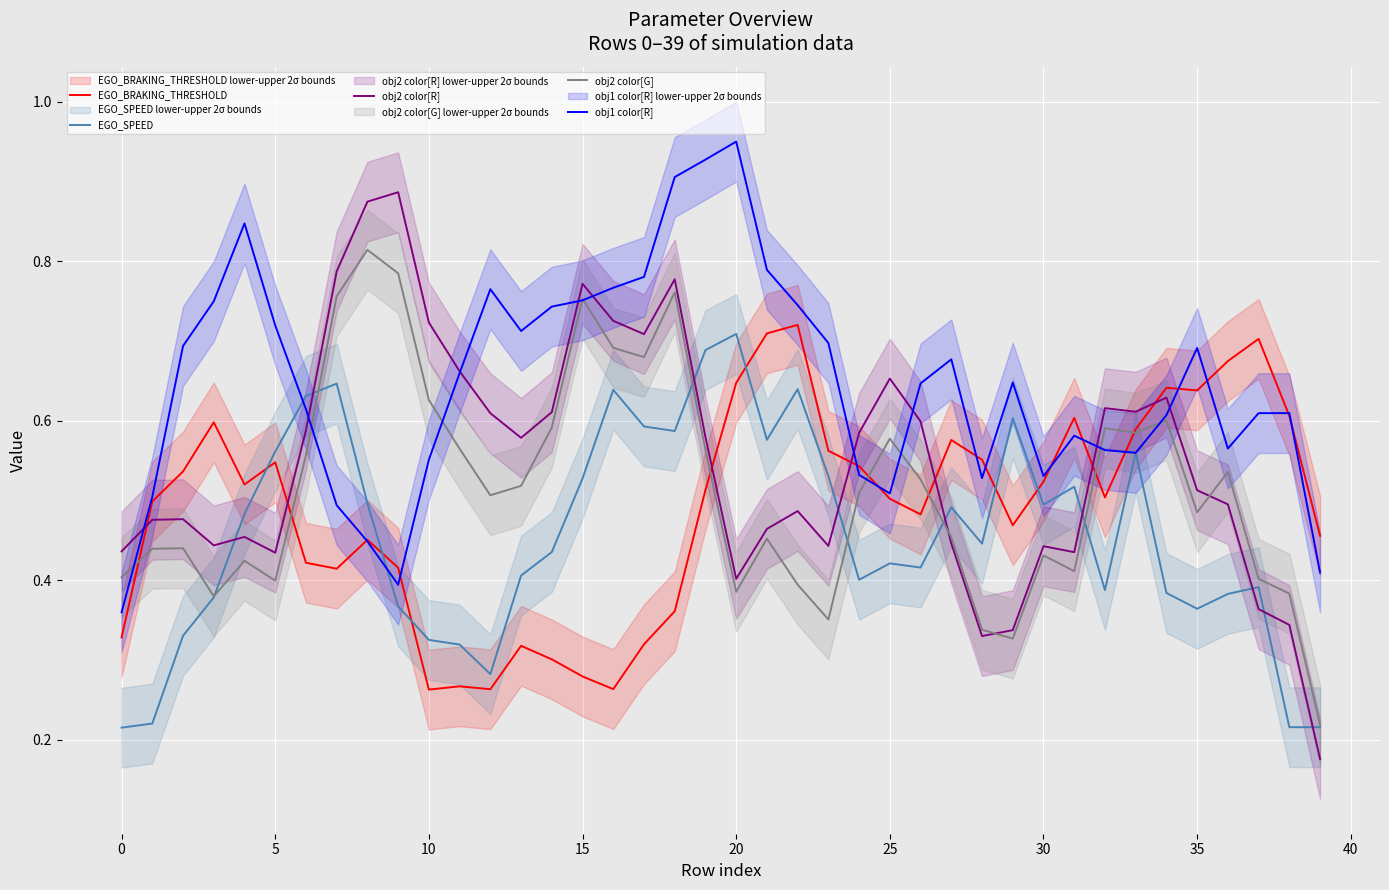

True or false: EGO_SPEED has more than 1 interior local peaks.

True